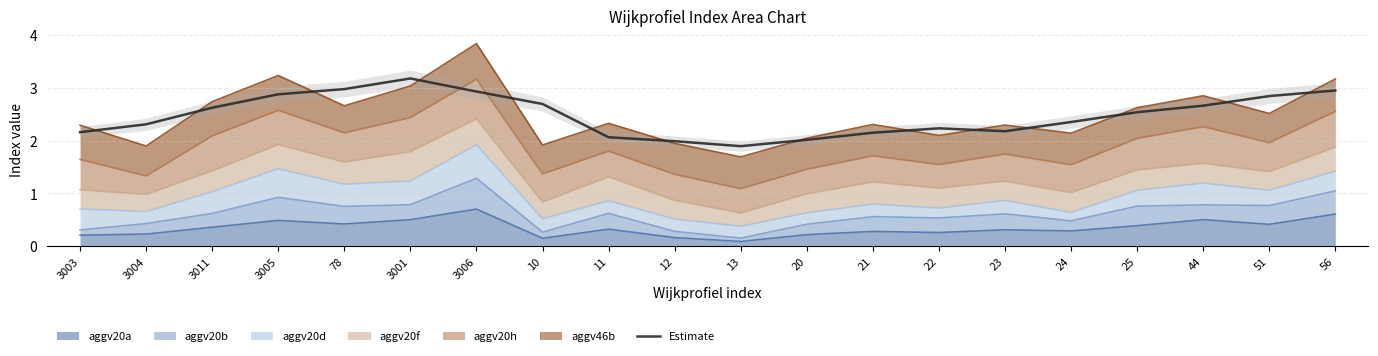

Which category has the highest value across all series?

3001